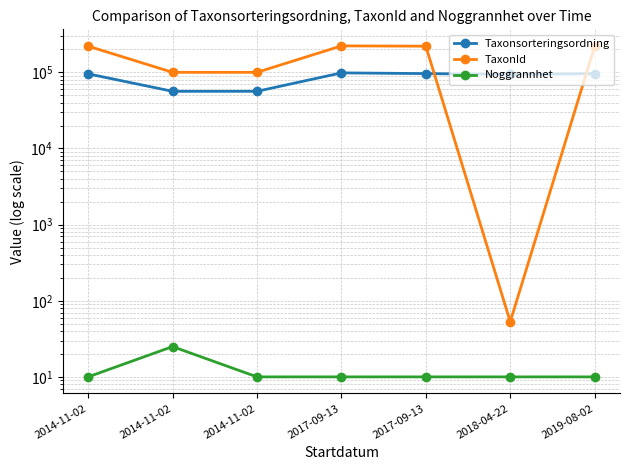

What are all the series names shown in the legend?

Taxonsorteringsordning, TaxonId, Noggrannhet